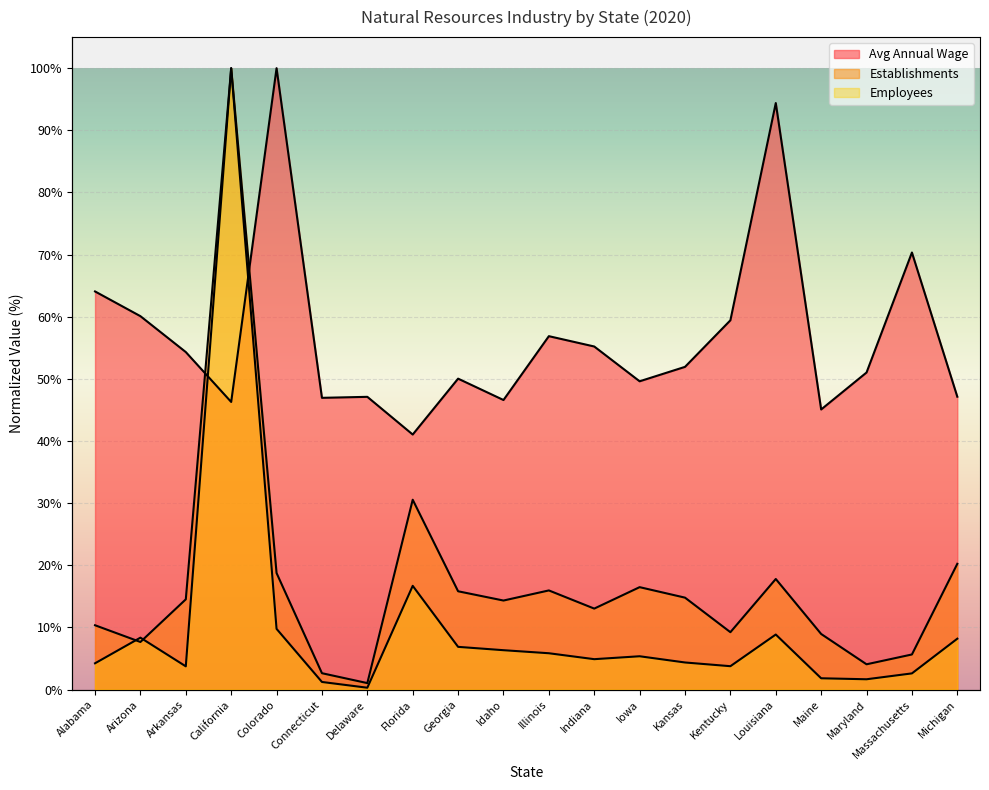

Reading left to right, extract all data points from this chart.

Avg Annual Wage: 64.1	60.1	54.3	46.3	100.0	47.0	47.1	41.1	50.0	46.6	56.9	55.2	49.6	51.9	59.4	94.4	45.1	51.0	70.3	47.1
Establishments: 10.4	7.7	14.5	100.0	18.8	2.6	1.1	30.6	15.8	14.3	16.0	13.0	16.5	14.8	9.2	17.8	9.0	4.1	5.7	20.2
Employees: 4.2	8.4	3.7	100.0	9.8	1.2	0.3	16.7	6.9	6.3	5.9	4.9	5.4	4.4	3.8	8.9	1.8	1.7	2.6	8.2